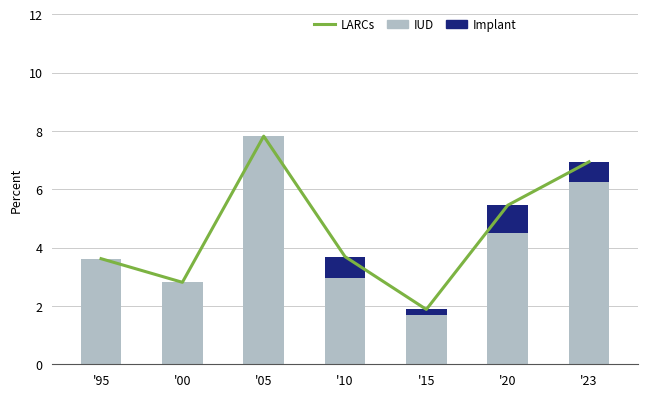

Rank the categories by Implant value from lowest to highest.

'95, '00, '05, '15, '23, '10, '20